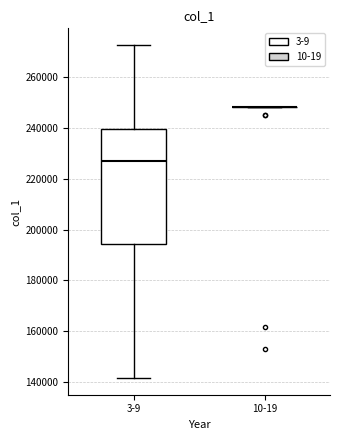

Reading left to right, read every box against the y-axis: the position of its median line, the range the box covers, and the ends of its whiskers. The values are not printed on the chart, so give them approximately, as read against the axis.

3-9: median 228000, box 194000 to 240000, whiskers 142000 to 272000
10-19: box collapsed to a line at 248000, whiskers 248000 to 248000